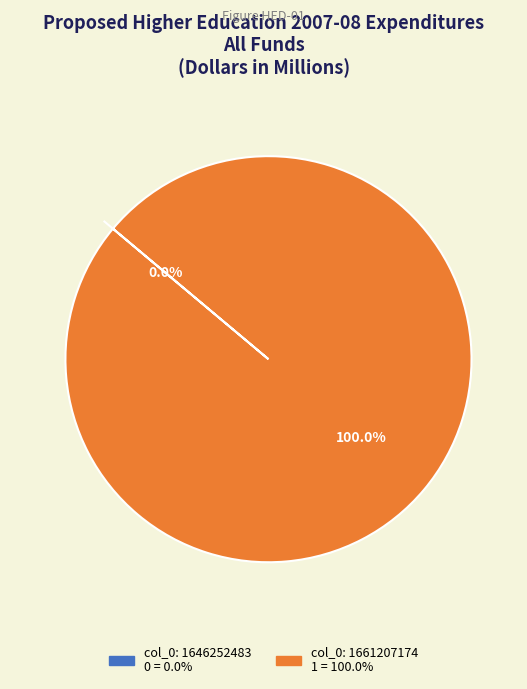

True or false: col_0: 1646252483 accounts for 1% of the total.

False